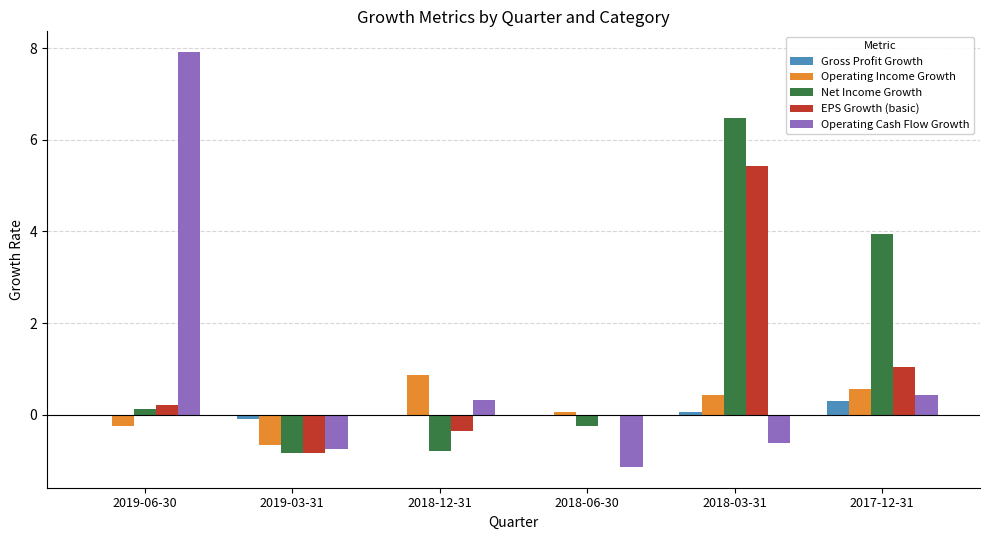

Which series changed the most between 2019-06-30 and 2018-03-31?

Operating Cash Flow Growth